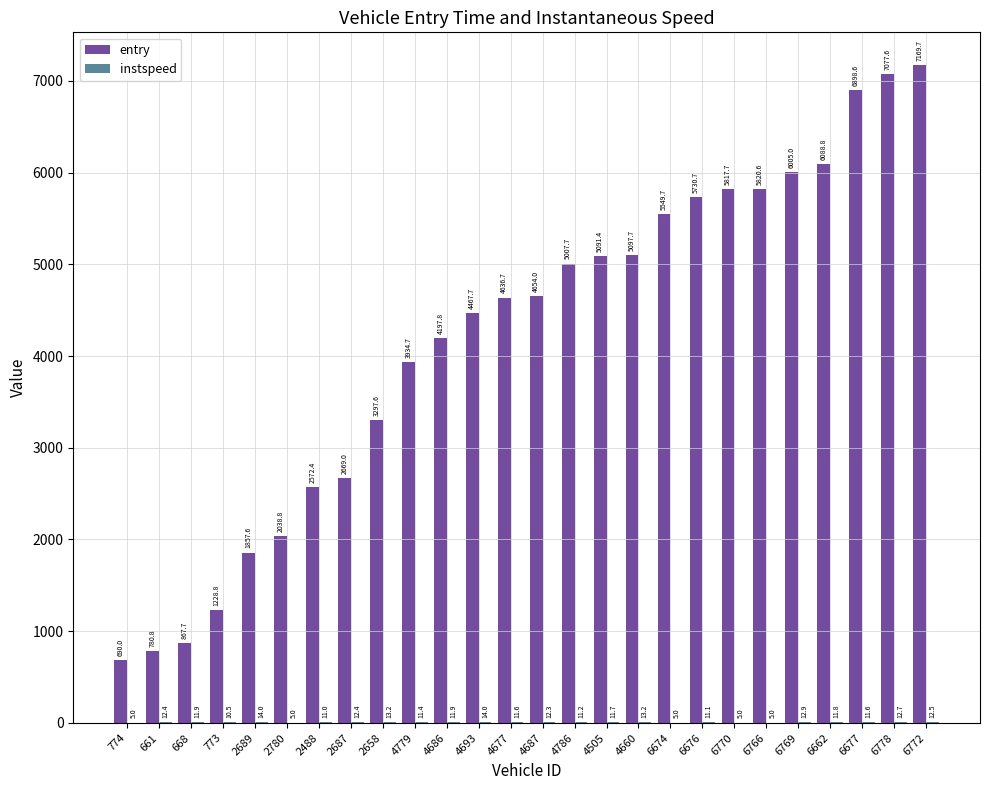

What value does the entry series have at 6778?

7077.6